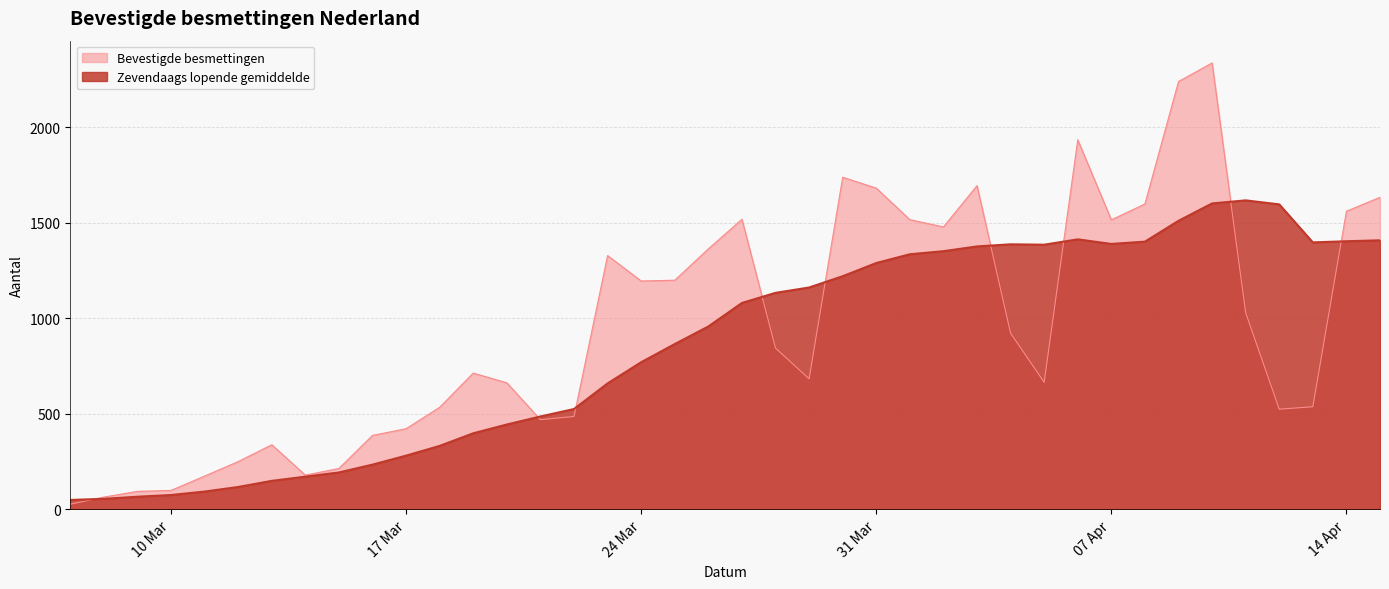

At which category does Zevendaags lopende gemiddelde reach its first local valley?

2020-04-05